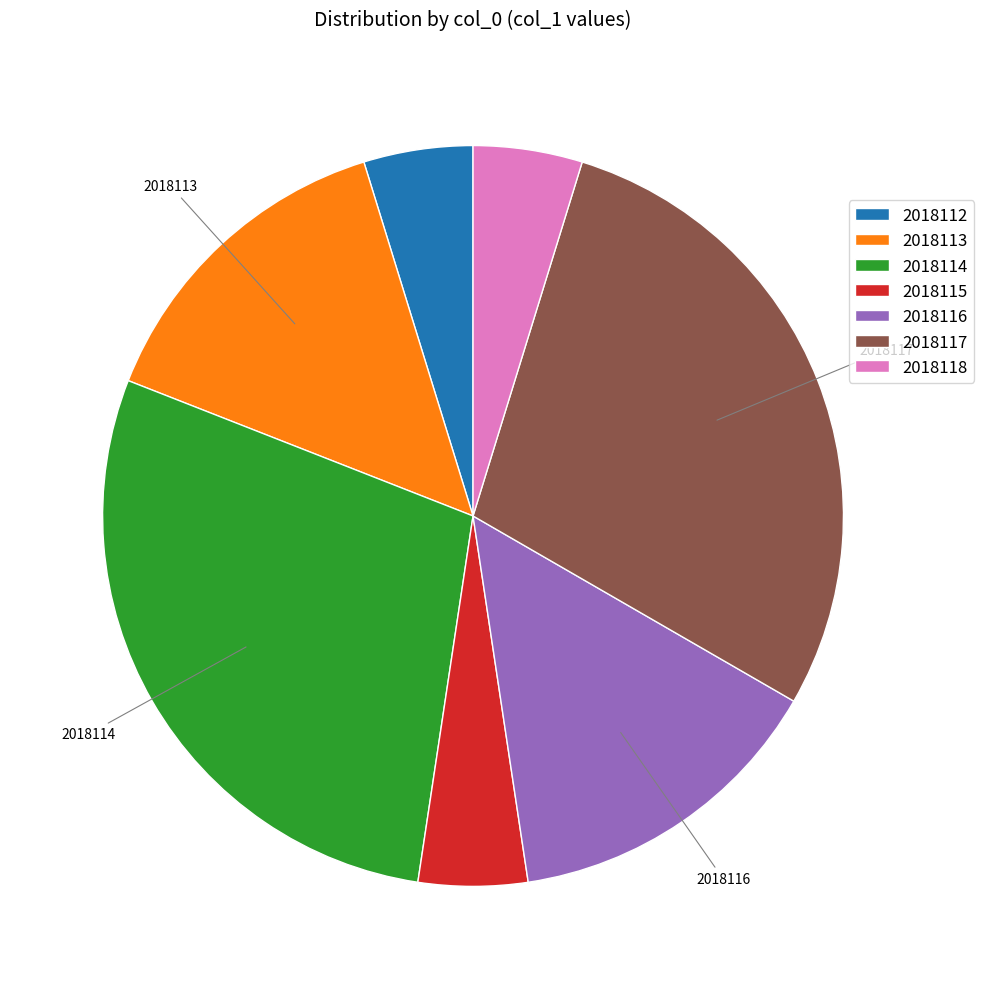

How many slices are in this pie chart?

7